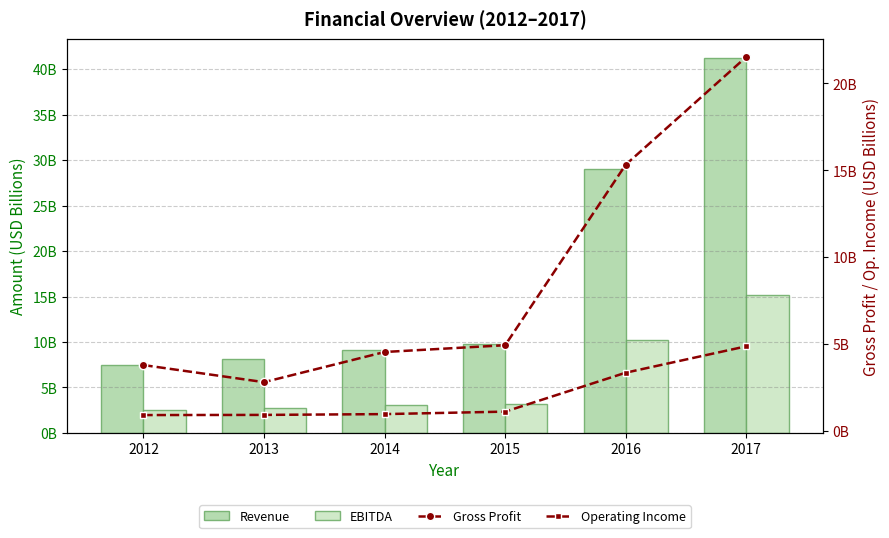

Rank the series by their average value, from lowest to highest.

Operating Income (B), EBITDA, Gross Profit (B), Revenue